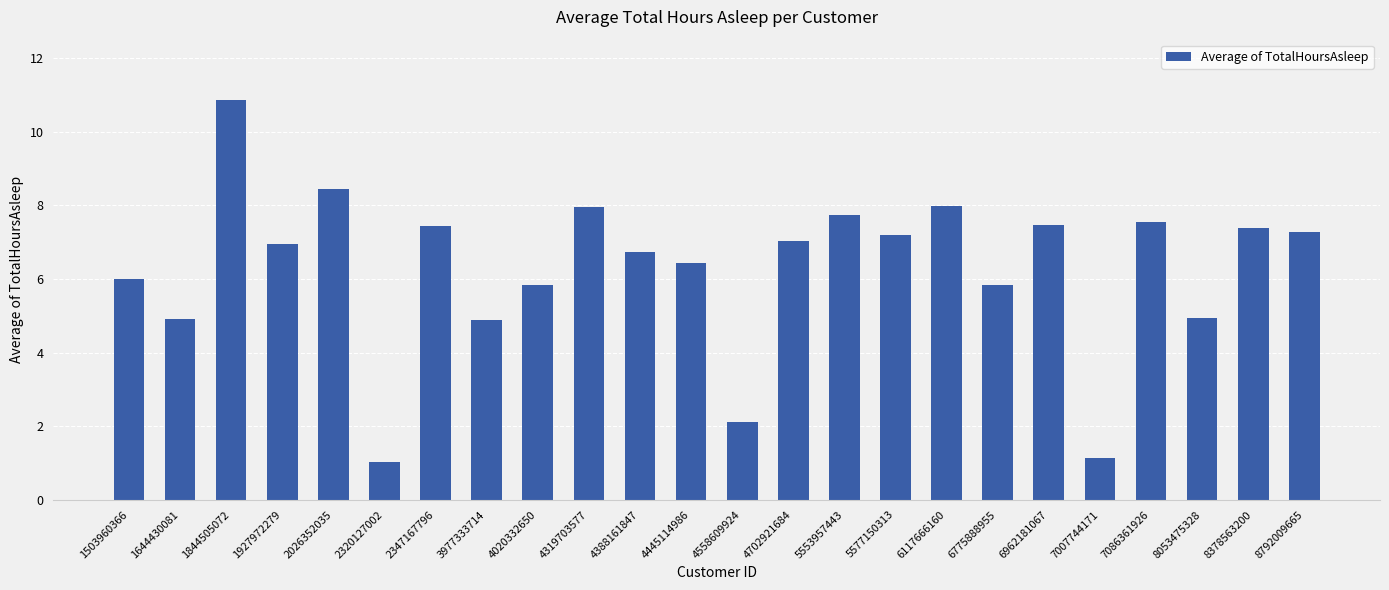

What value does the data have at 6775888955?

5.8